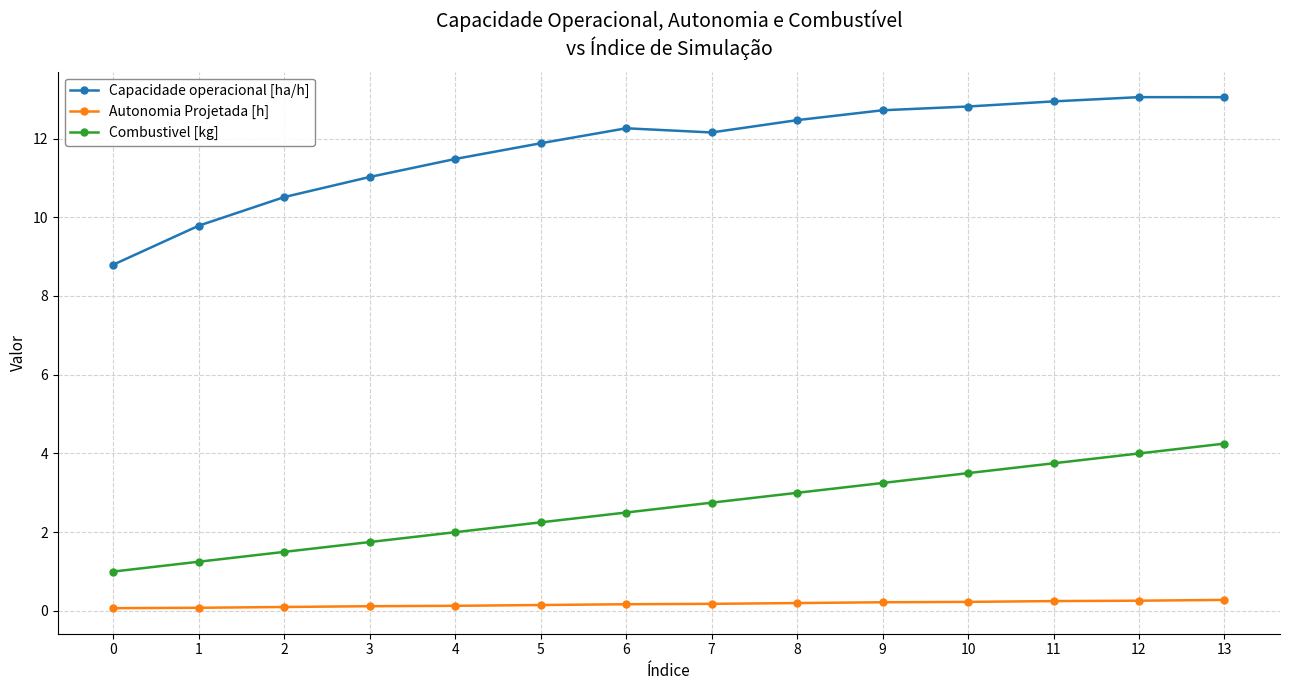

Which series has the largest total across all categories?

Capacidade operacional [ha/h]